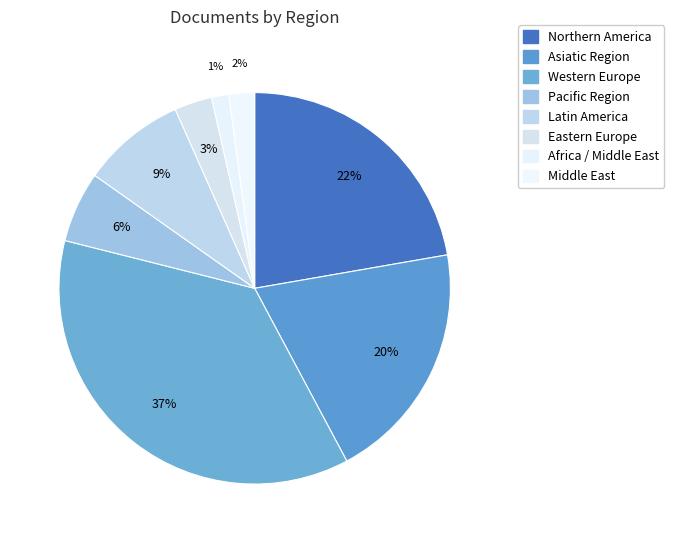

How many segments does this pie chart have?

8